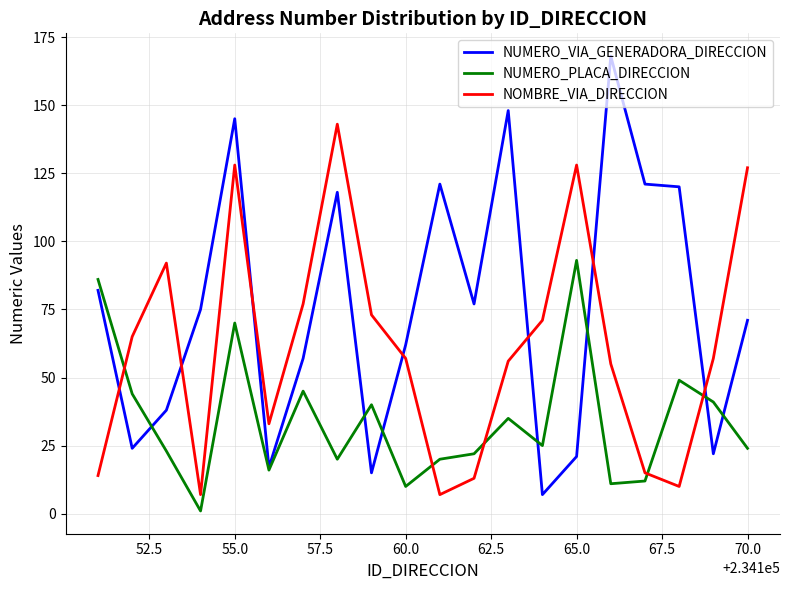

Which series has the largest total across all categories?

NUMERO_VIA_GENERADORA_DIRECCION